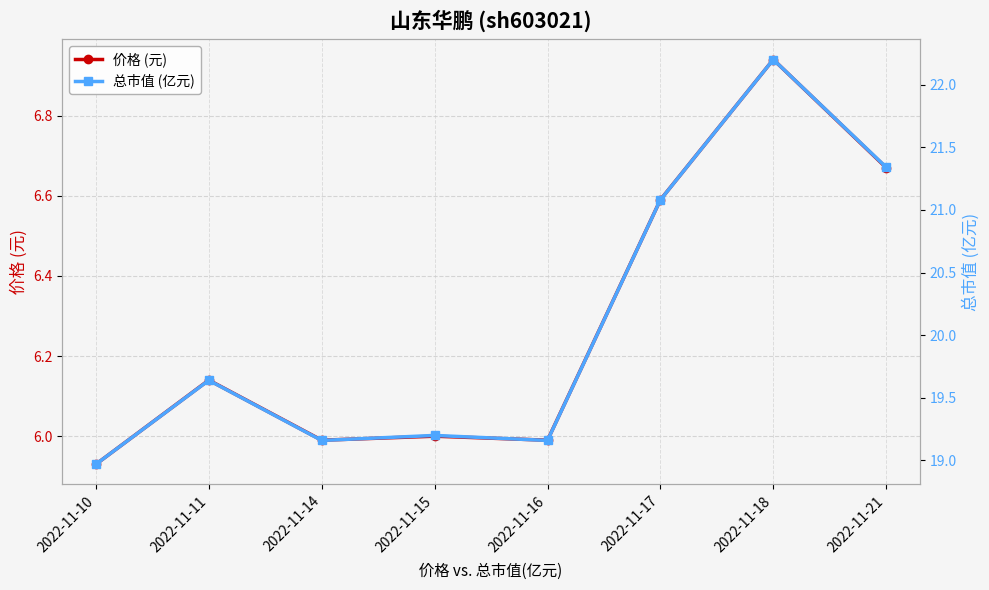

True or false: 价格 (元) and 总市值 (亿元) intersect in this chart.

False